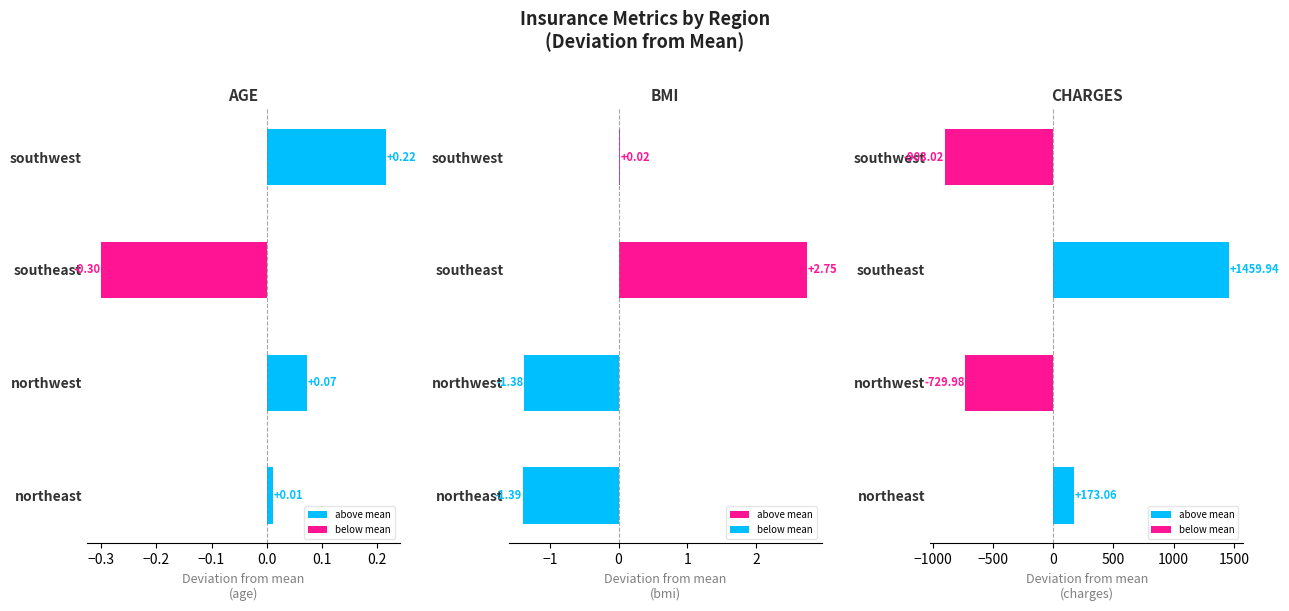

How many values in charges are above zero?

2